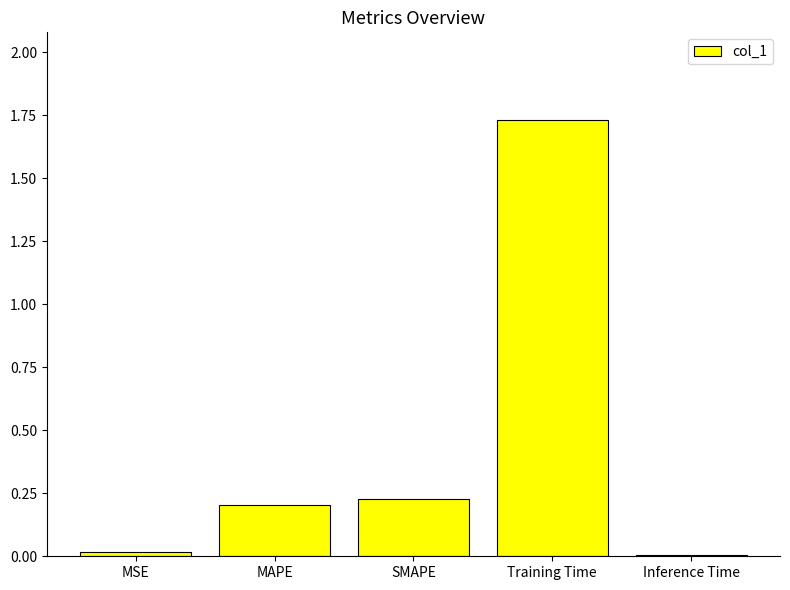

What is the sum of the values at Training Time and MAPE?

1.9